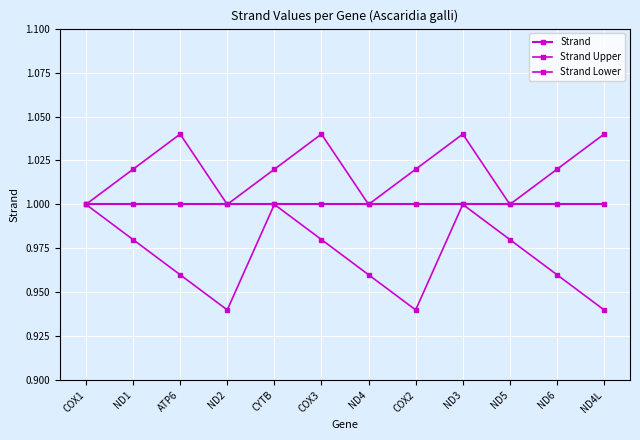

Is this an area chart (filled region under the line)?

No